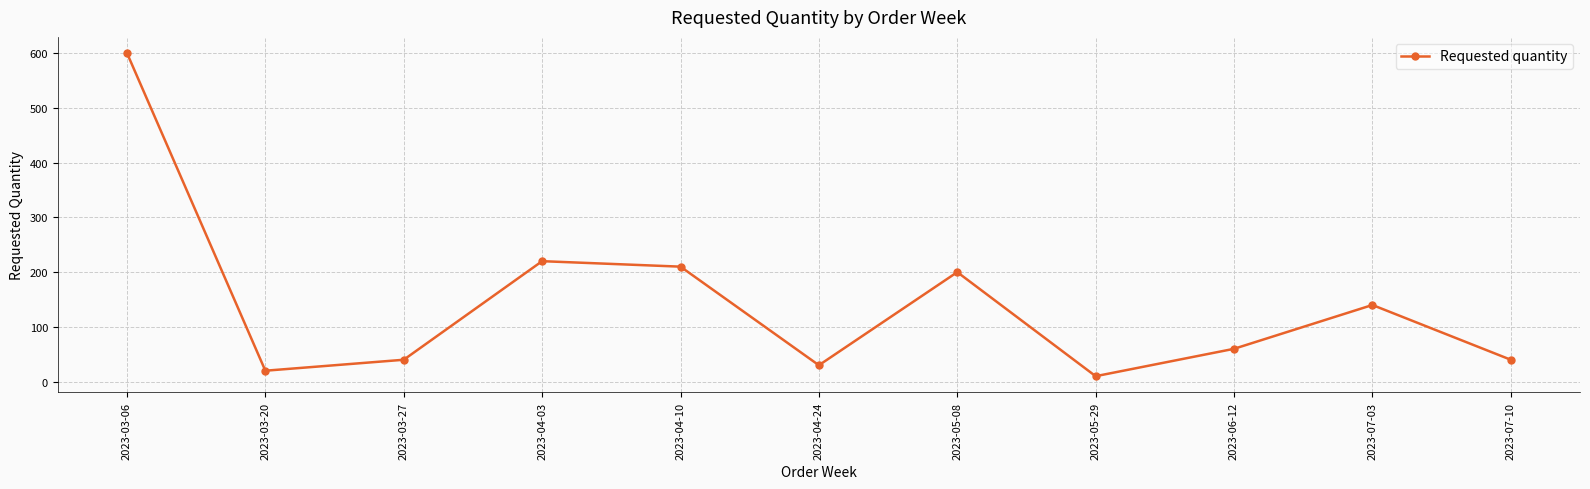

What is the change in value from 2023-04-24 to 2023-07-03?

+110